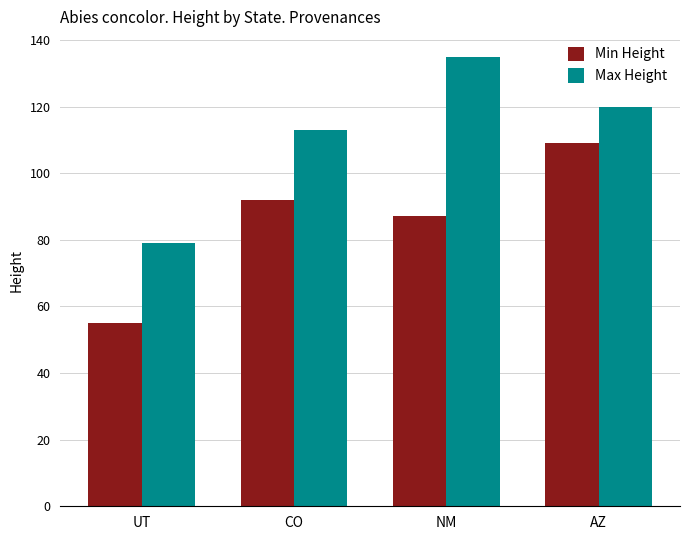

What is the value of the Min Height bar at the 3rd from the left?

87